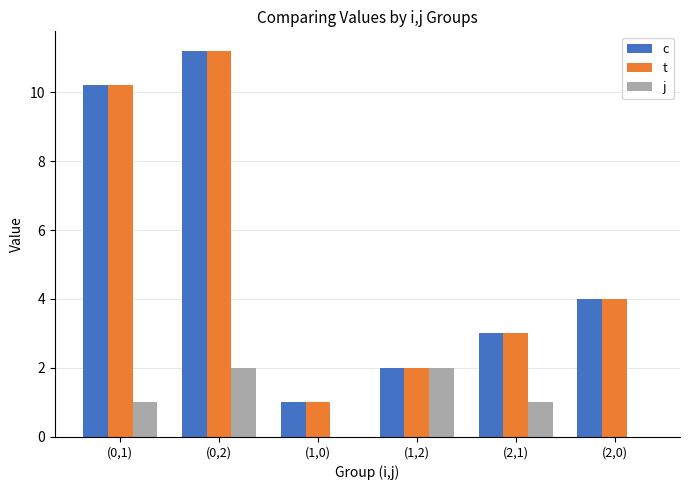

What is the sum of all t values?

31.4